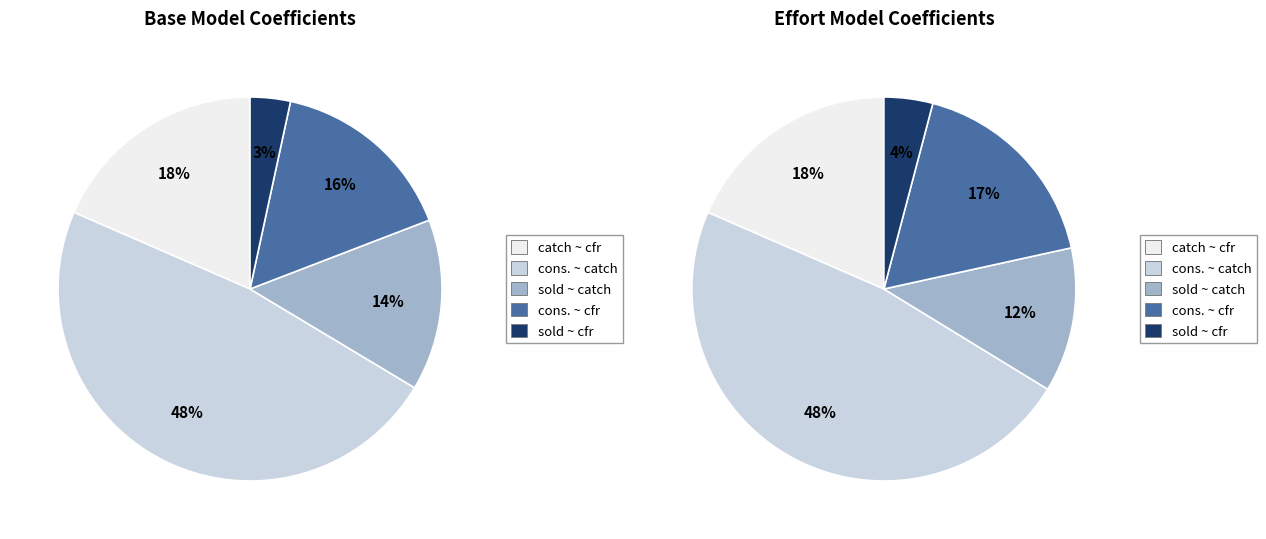

How many slices are in this pie chart?

5